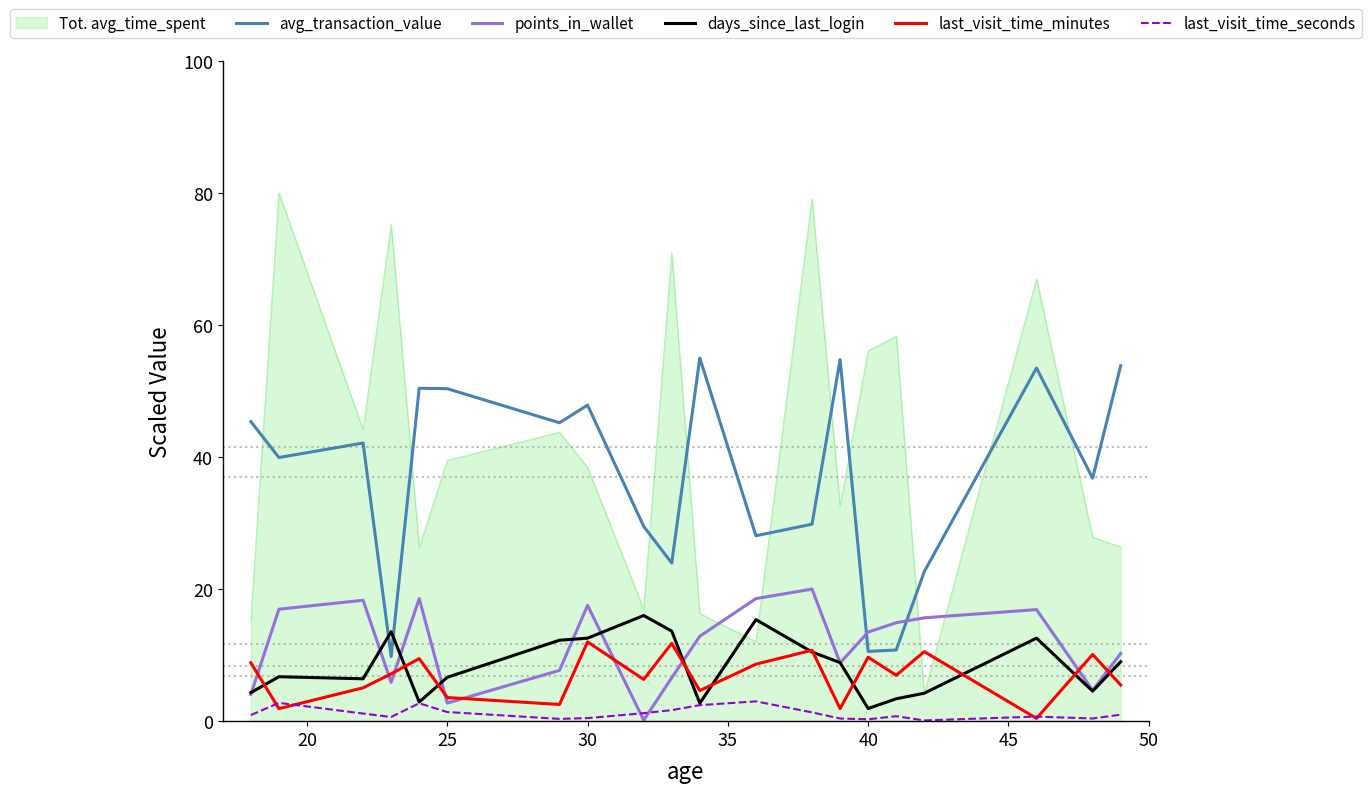

Which series has the largest total across all categories?

Tot. avg_time_spent